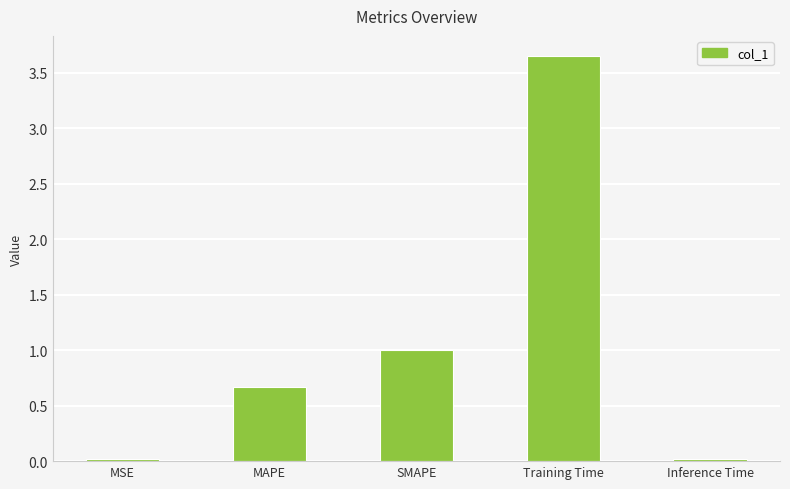

How many bars are there in total?

5